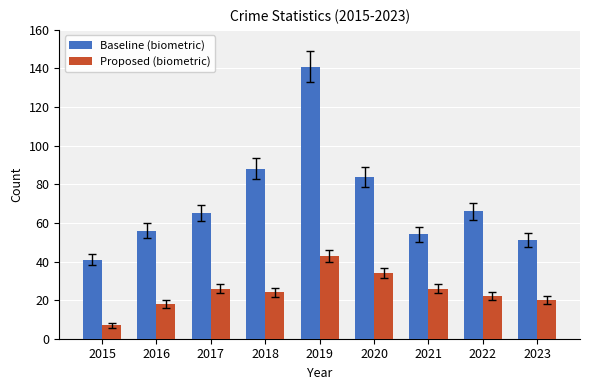

How many series are shown in this chart?

2